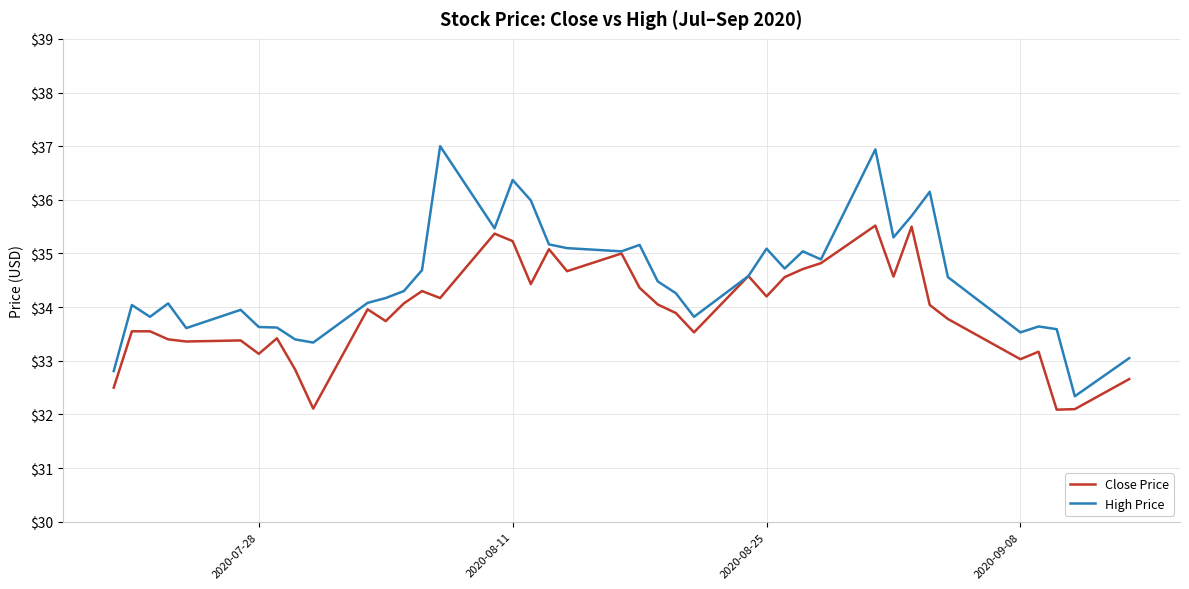

Rank the series by their average value, from lowest to highest.

Close Price, High Price